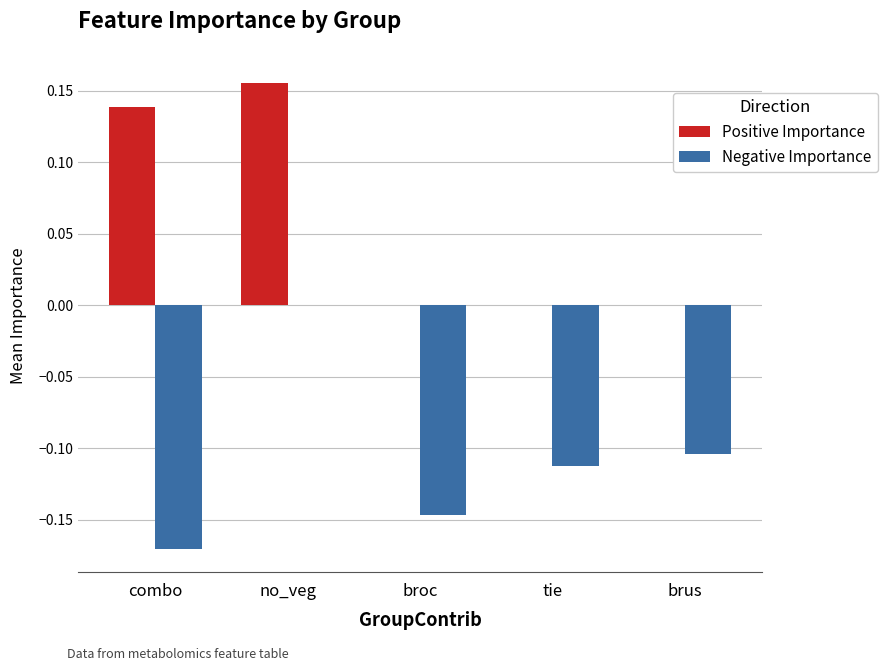

Which series changed the most between no_veg and brus?

Positive Importance